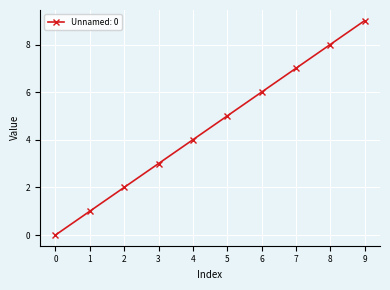

Rank the categories by value from highest to lowest.

9, 8, 7, 6, 5, 4, 3, 2, 1, 0